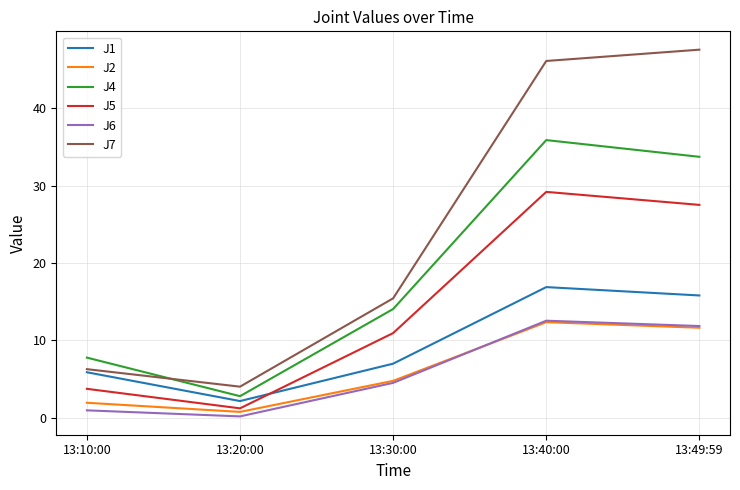

True or false: J7 and J4 cross at least once.

True